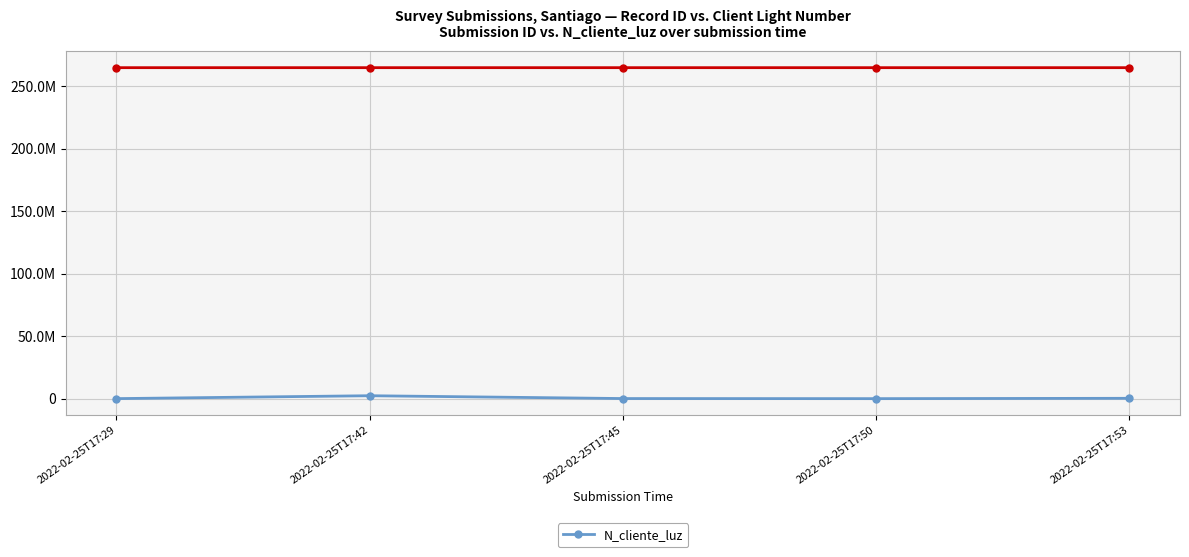

At which category does the chart reach its minimum across all series?

2022-02-25T17:50